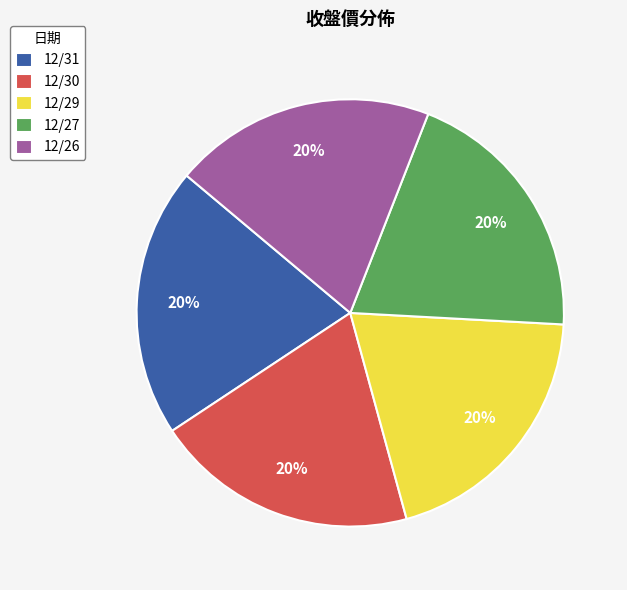

Combined, do 12/30 and 12/27 account for over 50%?

No